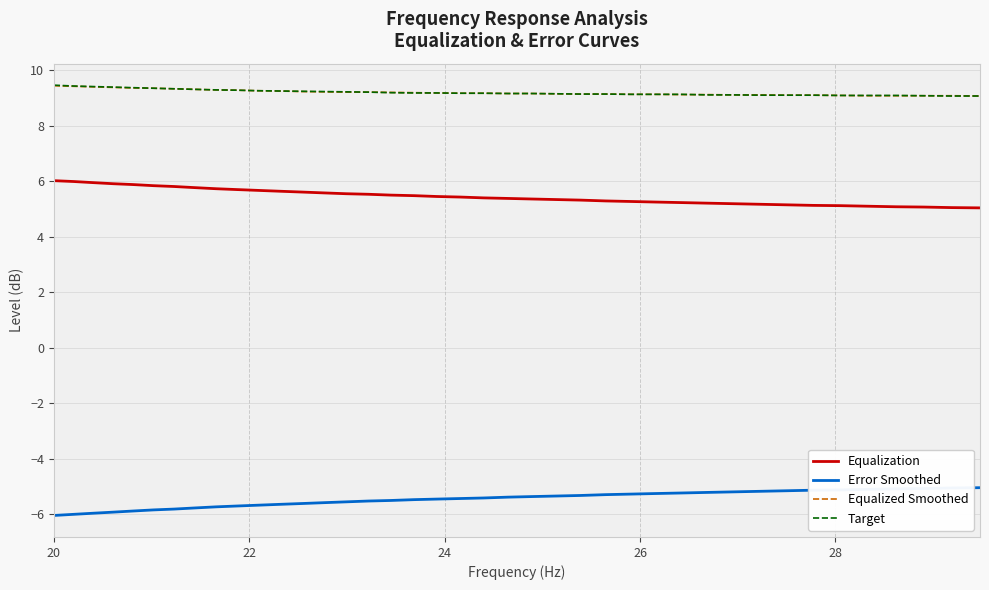

How many series are shown in this chart?

4